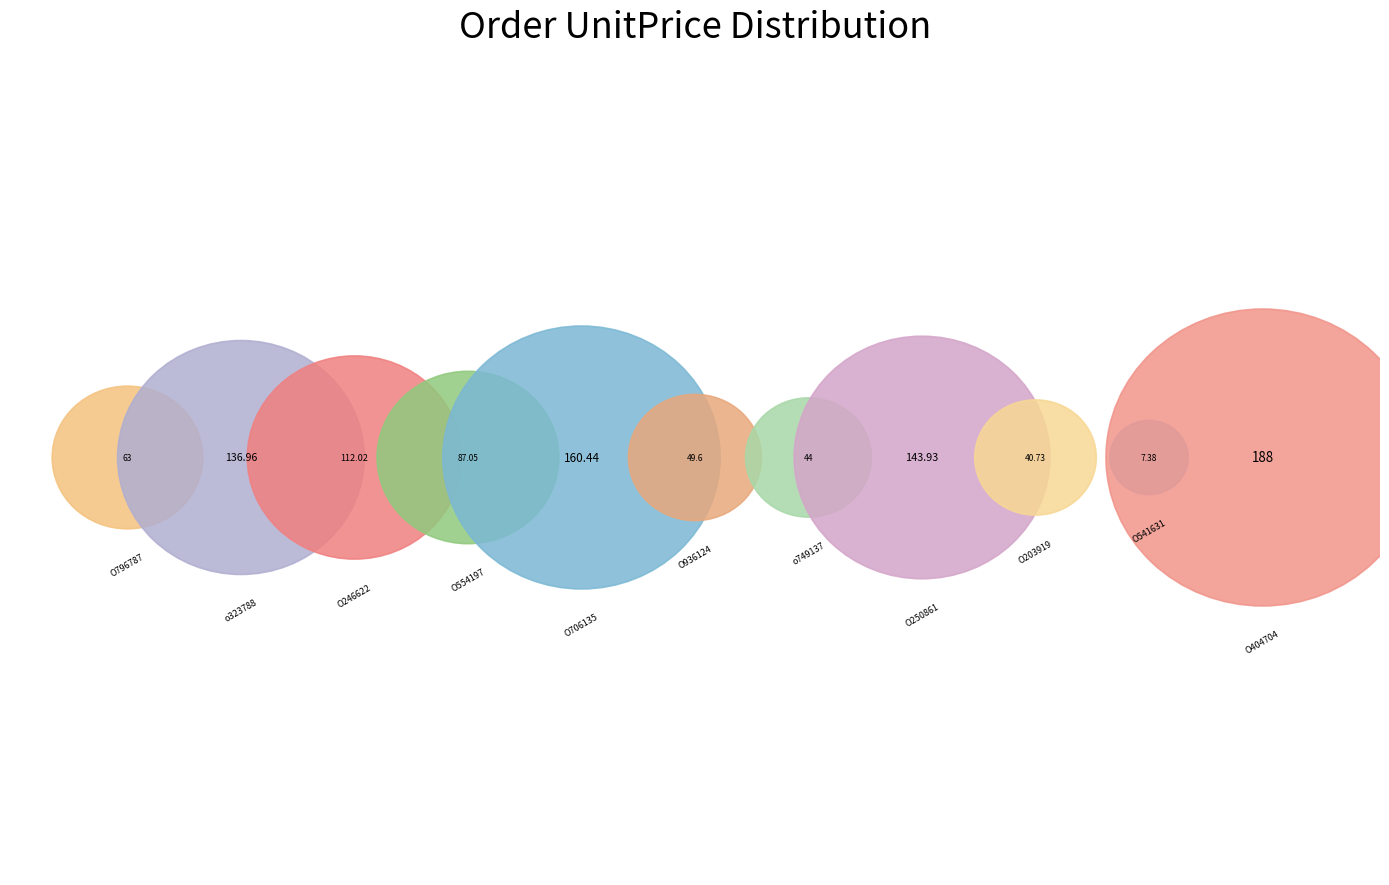

True or false: O203919 accounts for 15% of the total.

False